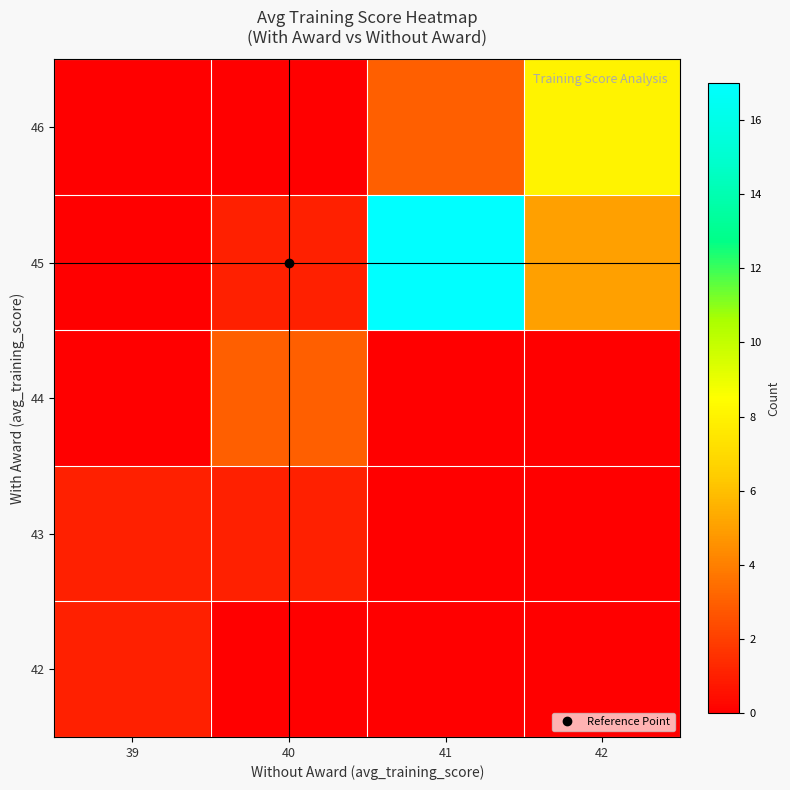

Which category has the highest value across all series?

41